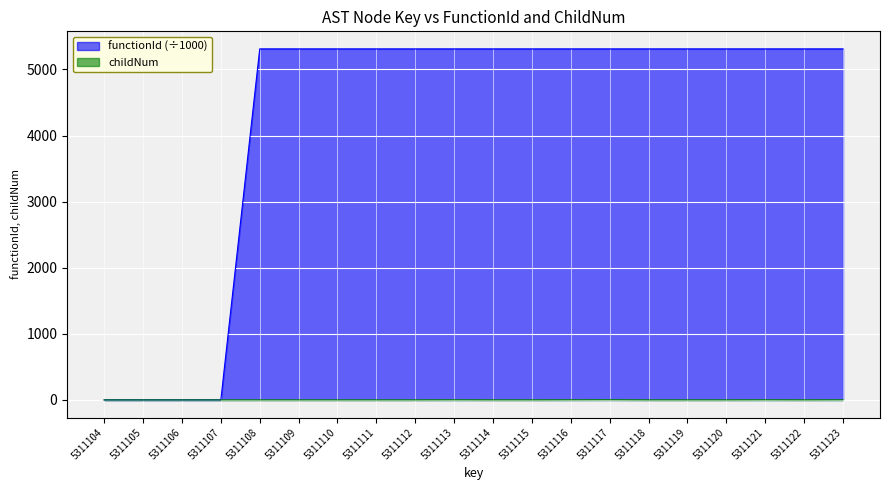

Rank the series by their maximum value, from lowest to highest.

childNum, functionId (÷1000)